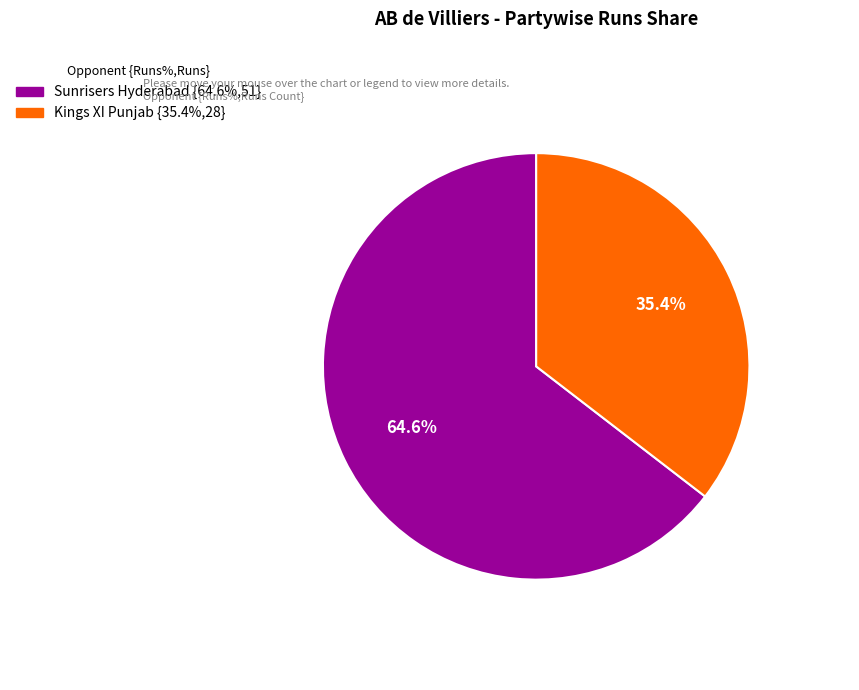

Which category accounts for the majority?

Sunrisers Hyderabad